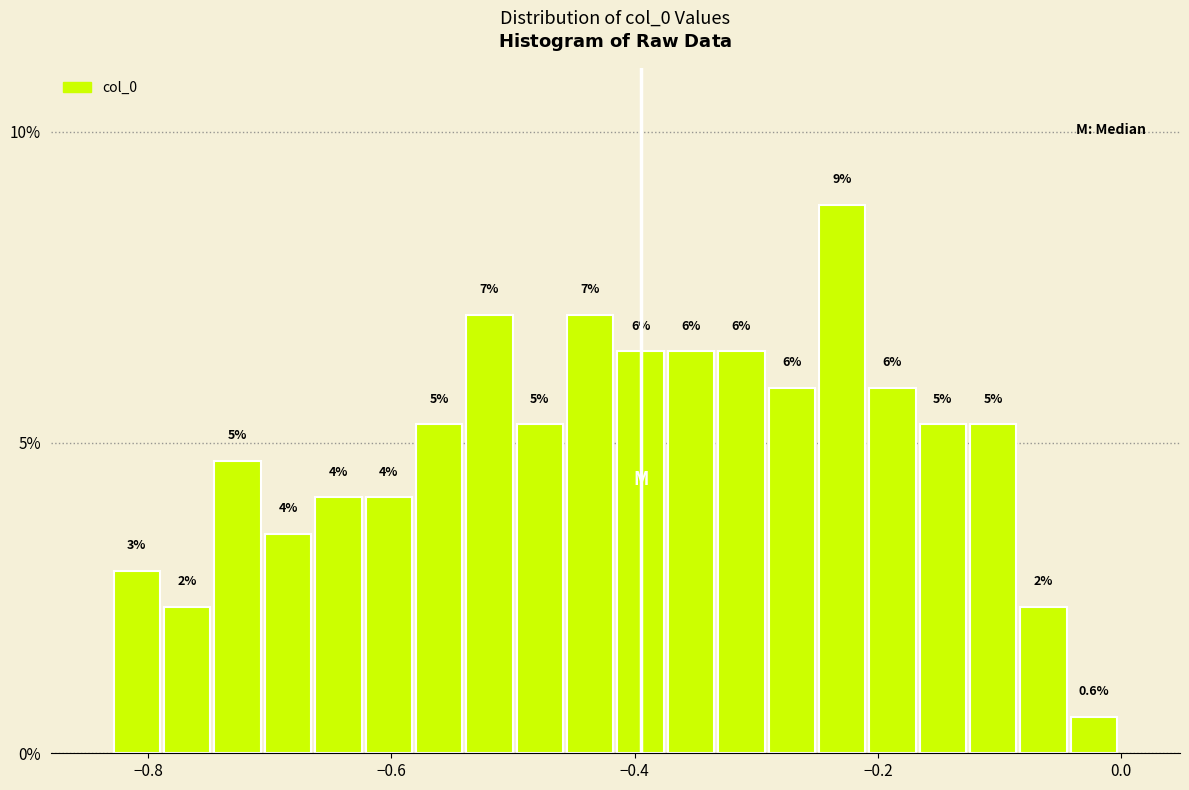

Around what value on the x-axis is the tallest bar? Give the approximate position of its centre, as read against the axis.

-0.22